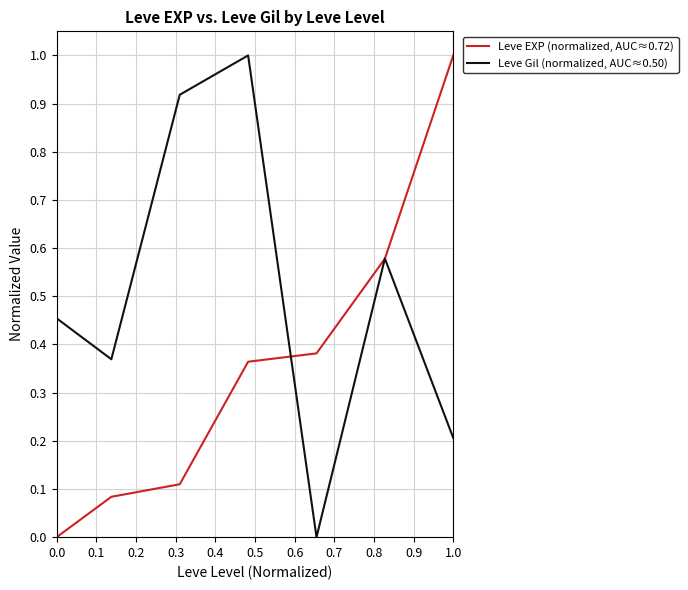

True or false: Leve EXP (normalized, AUC≈0.72) has more than 1 interior local peaks.

False